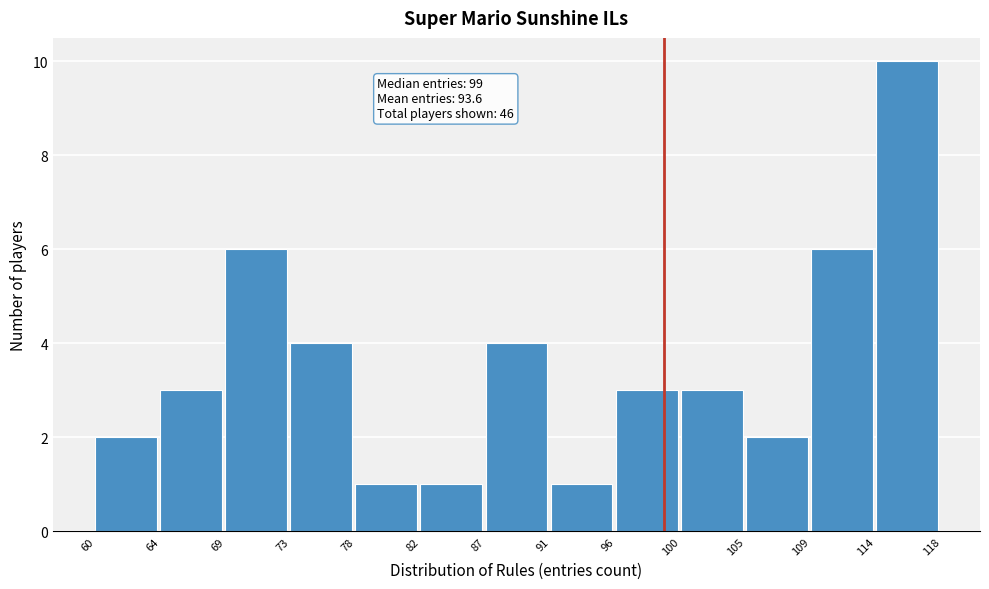

Over which range of the x-axis is the bar tallest?

114 to 118